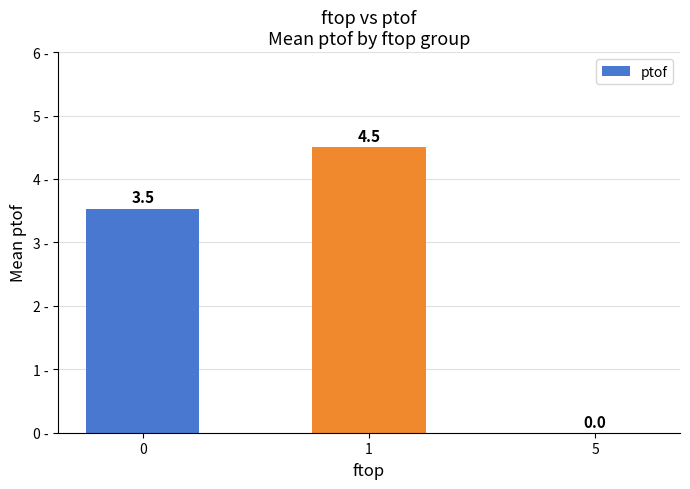

Is it true that the value at 5 is 0.0?

True